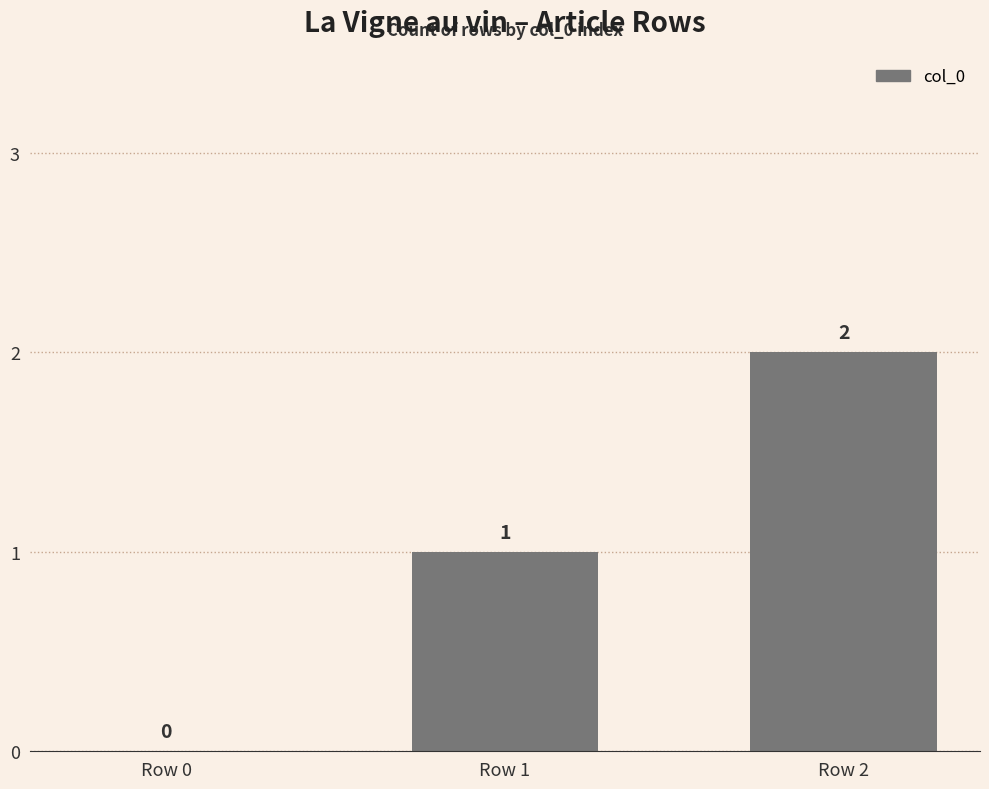

Approximately how many times larger is the value at Row 1 compared to Row 2?

0.5